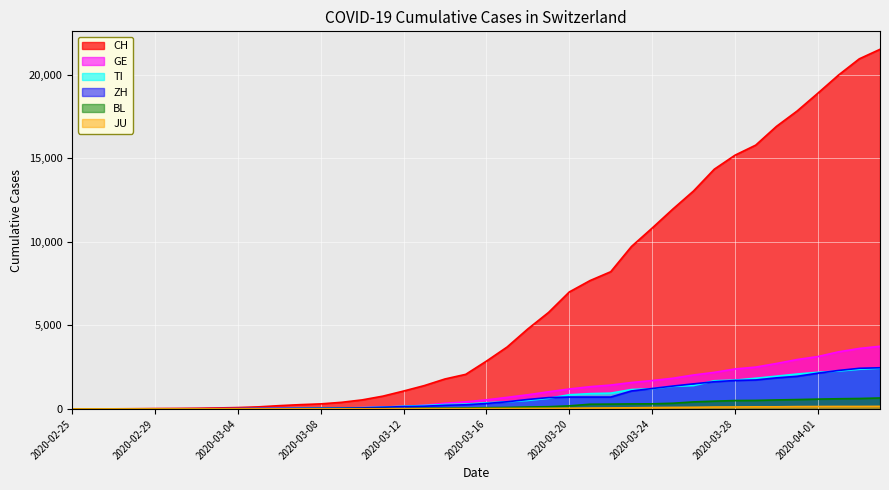

True or false: BL and GE cross at least once.

False